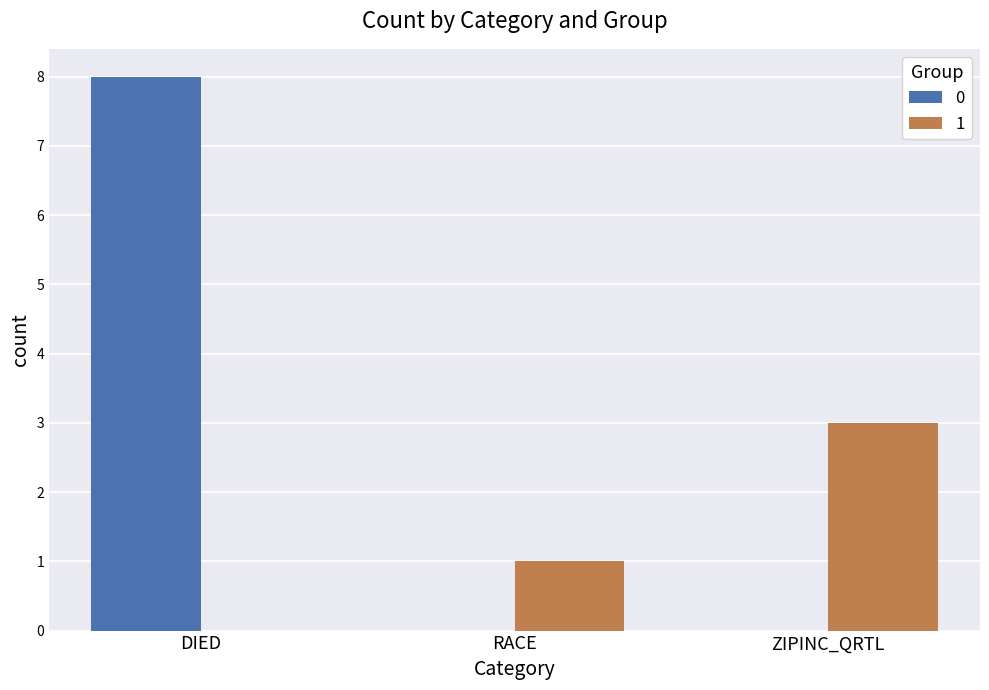

What is the average value of the 0 series?

3